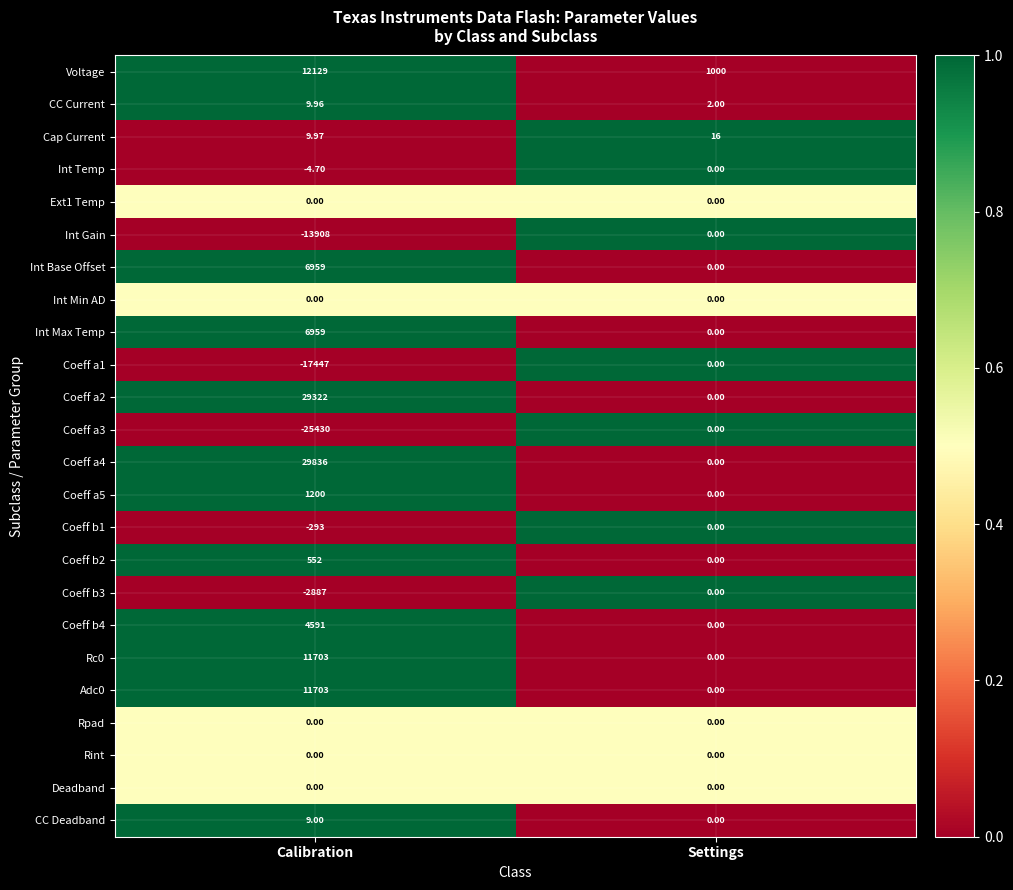

At which category is the sum across all series the highest?

Calibration